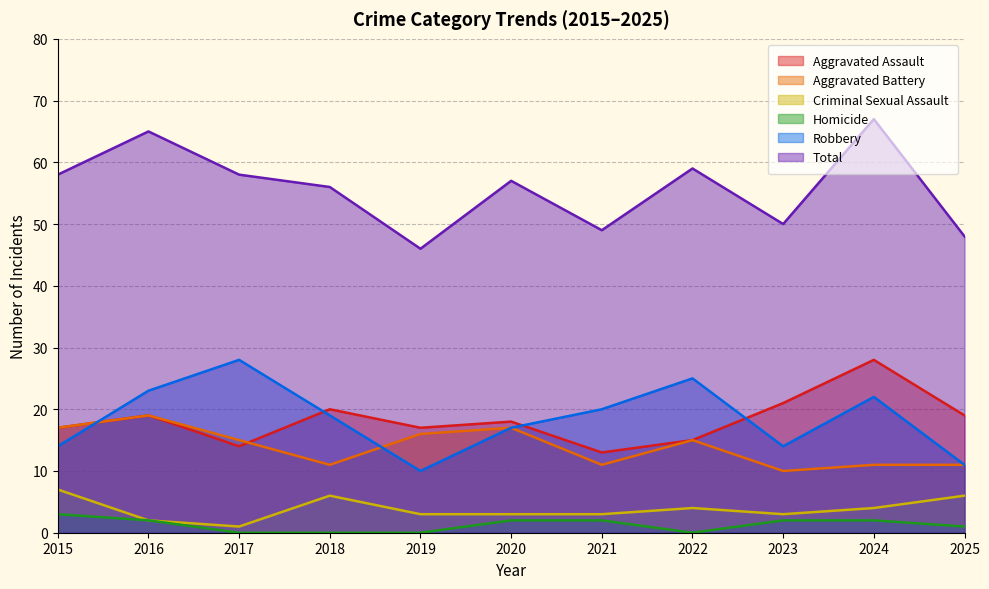

The Total series shows 76 at 2023. True or false?

False